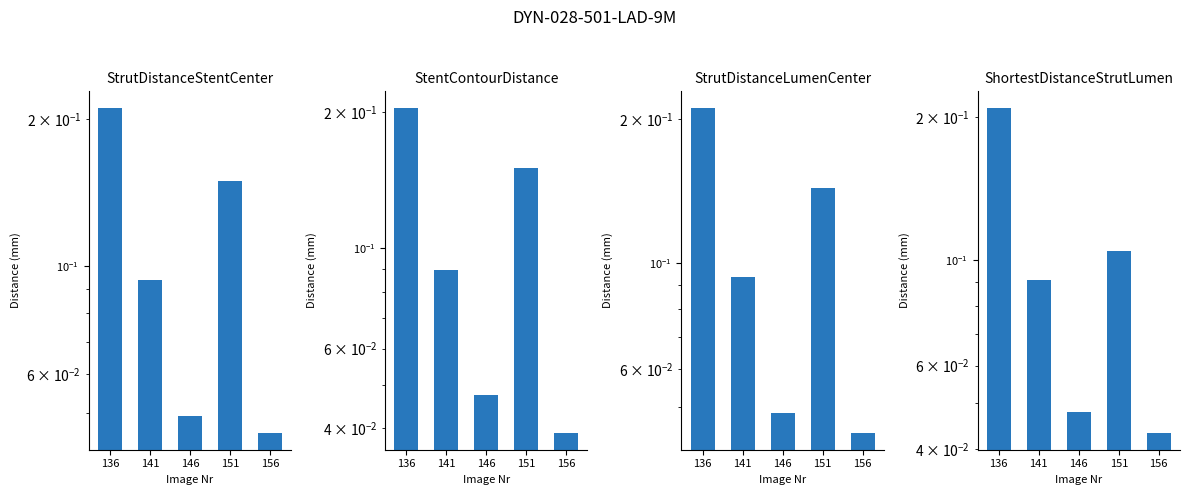

Does the chart contain stacked bars?

No